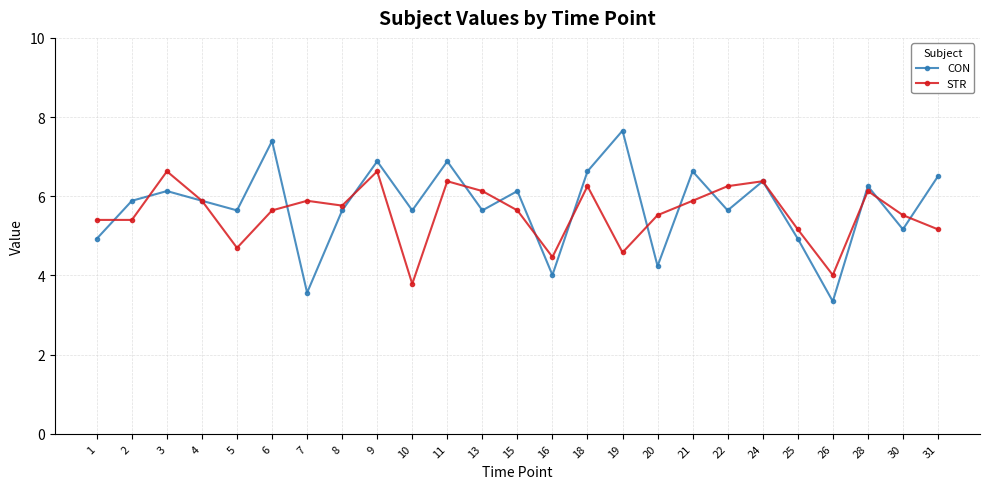

Reading left to right, transcribe all the data shown in this chart.

CON: 4.9	5.9	6.1	5.9	5.6	7.4	3.6	5.6	6.9	5.6	6.9	5.6	6.1	4.0	6.6	7.7	4.2	6.6	5.6	6.4	4.9	3.3	6.3	5.2	6.5
STR: 5.4	5.4	6.6	5.9	4.7	5.6	5.9	5.8	6.6	3.8	6.4	6.1	5.6	4.5	6.3	4.6	5.5	5.9	6.3	6.4	5.2	4.0	6.1	5.5	5.2